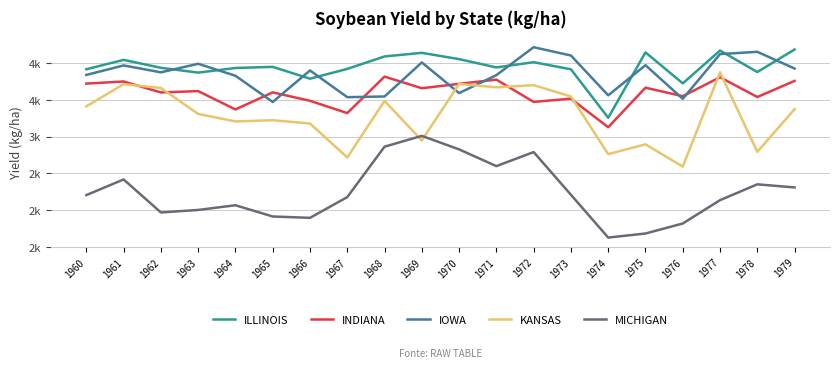

At which label does KANSAS reach its peak?

1977